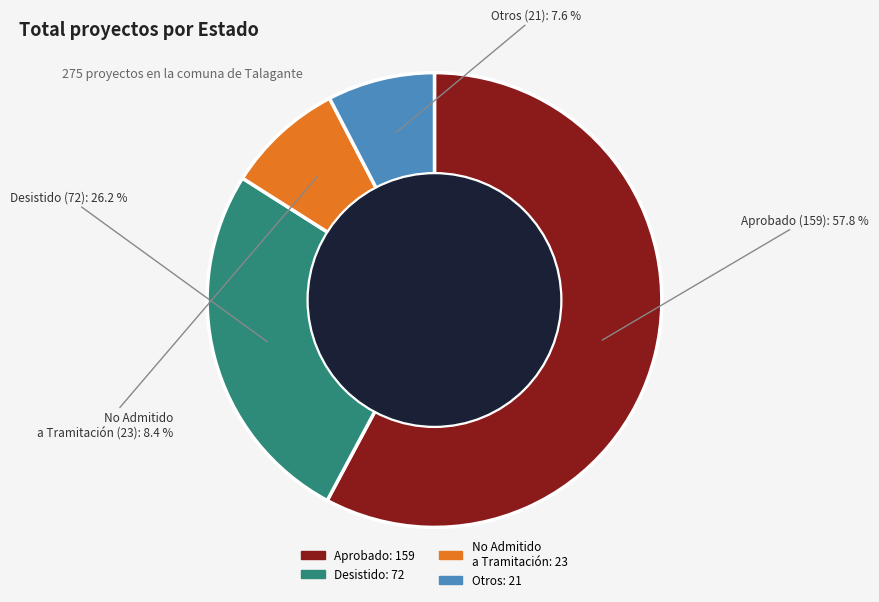

Is there a majority slice in this chart?

Yes